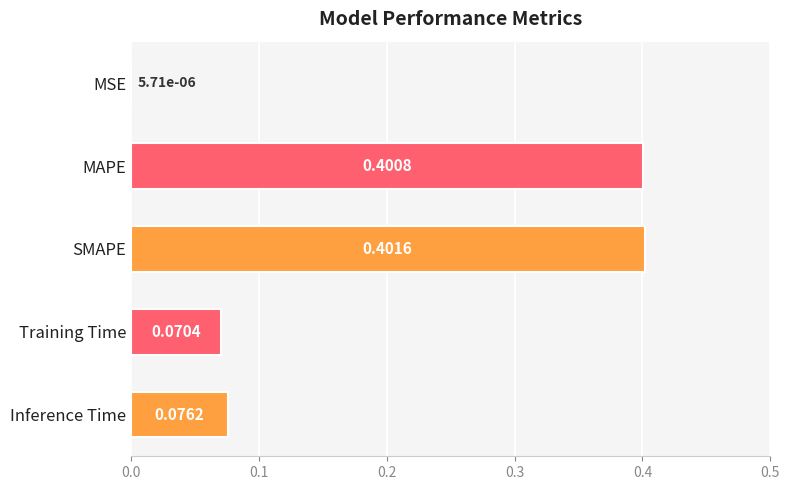

Which label corresponds to the largest value in the chart?

SMAPE